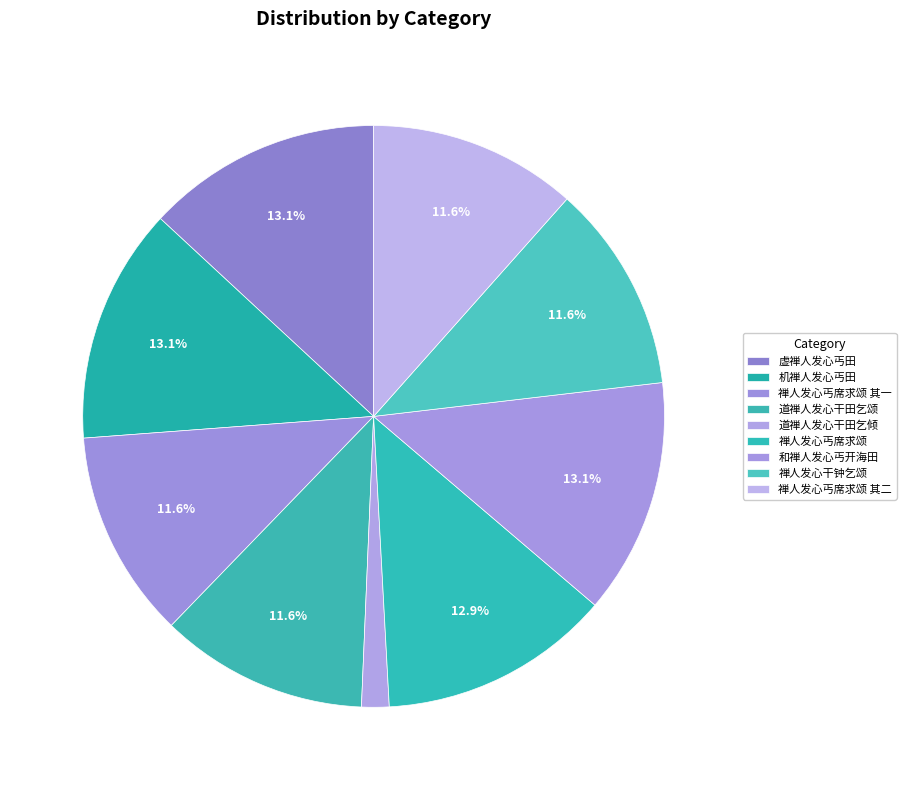

To the nearest percent, what portion does 禅人发心丐席求颂 其一 represent?

12%